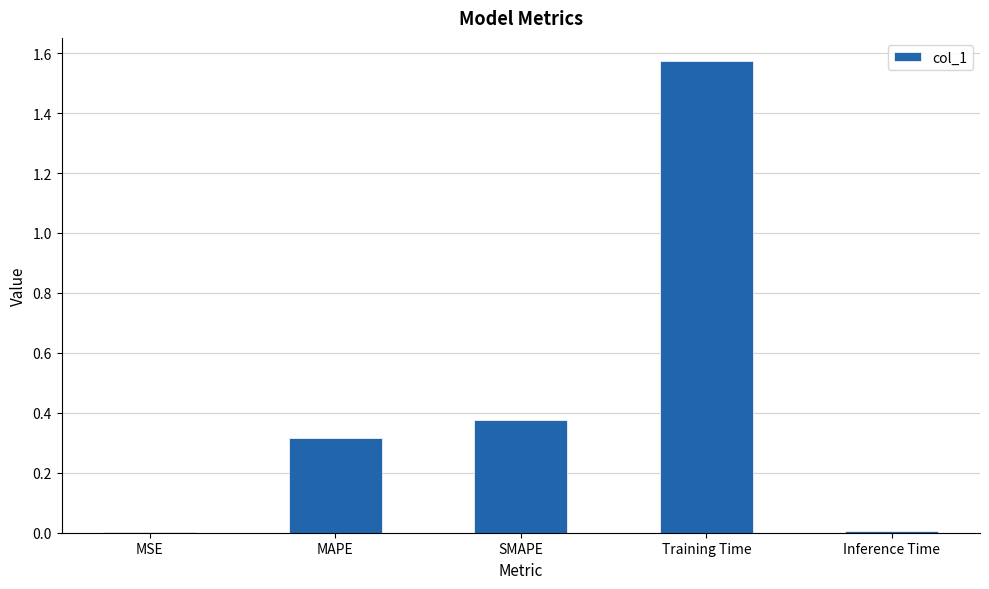

Which category has the highest value across all series?

Training Time